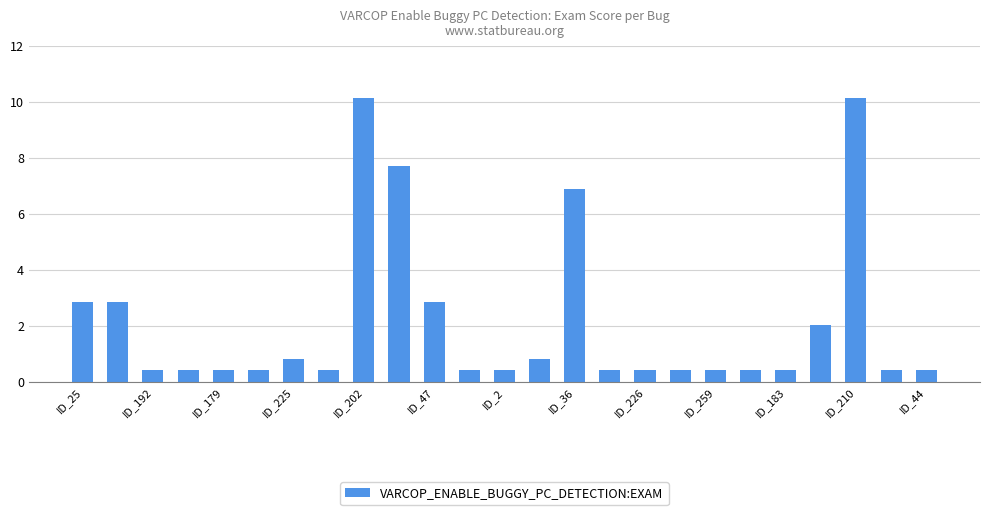

What is the average value?

2.1